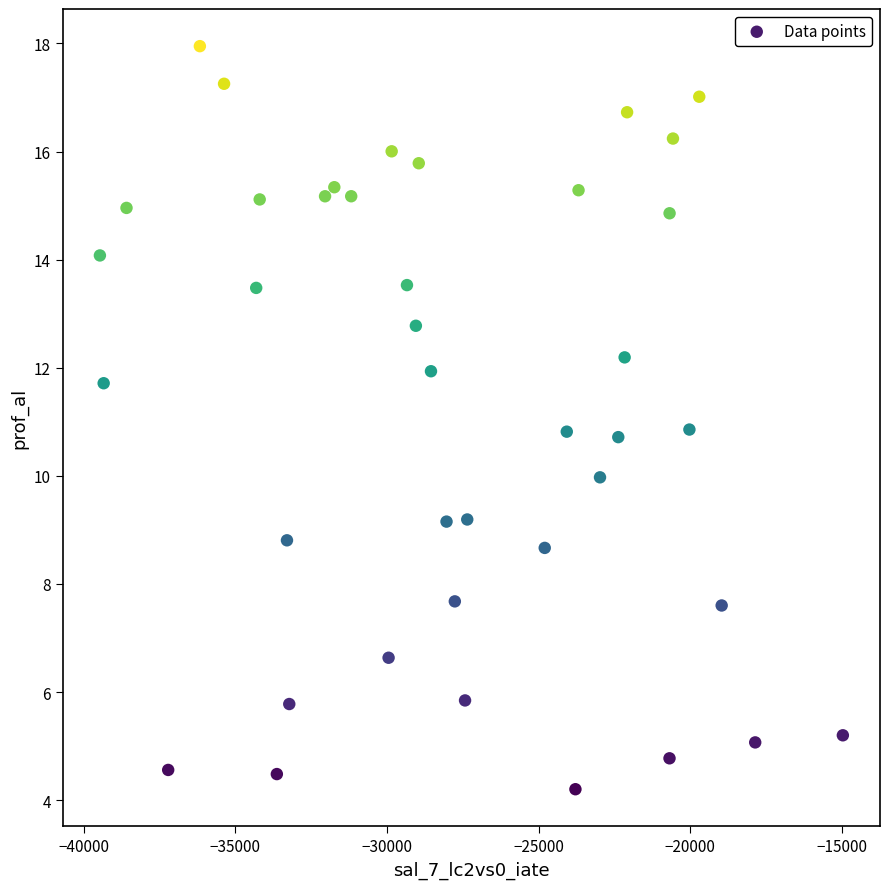

What is the range of Y values (max minus min)?

13.7